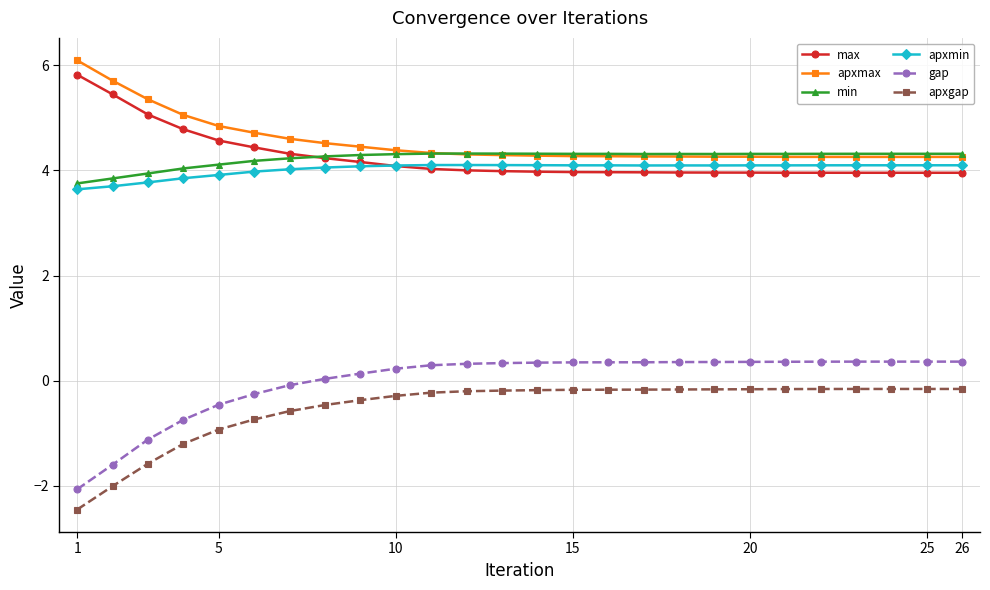

What is the highest value of the min series?

4.3